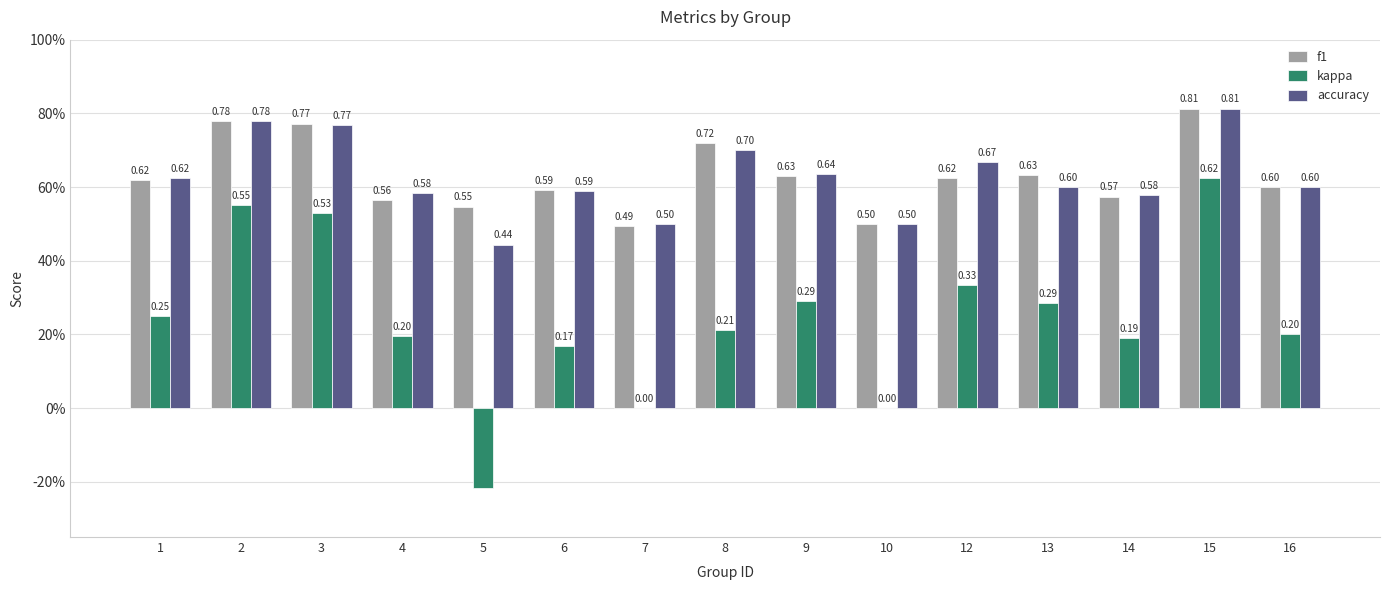

What are all the series names shown in the legend?

f1, kappa, accuracy